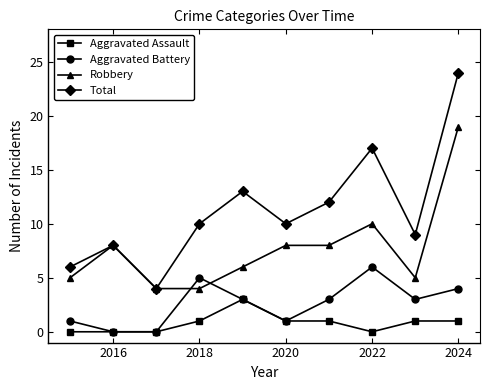

Rank the series by their average value, from lowest to highest.

Aggravated Assault, Aggravated Battery, Robbery, Total